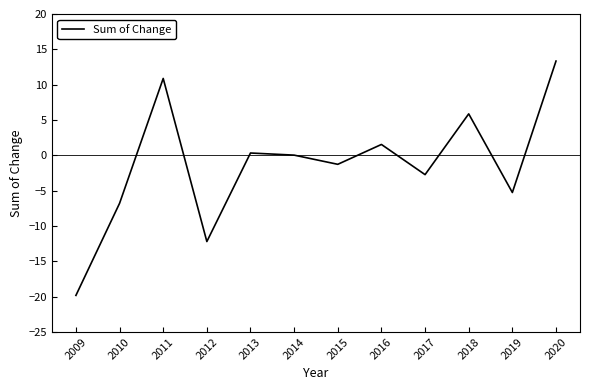

Where is the first local maximum?

2011